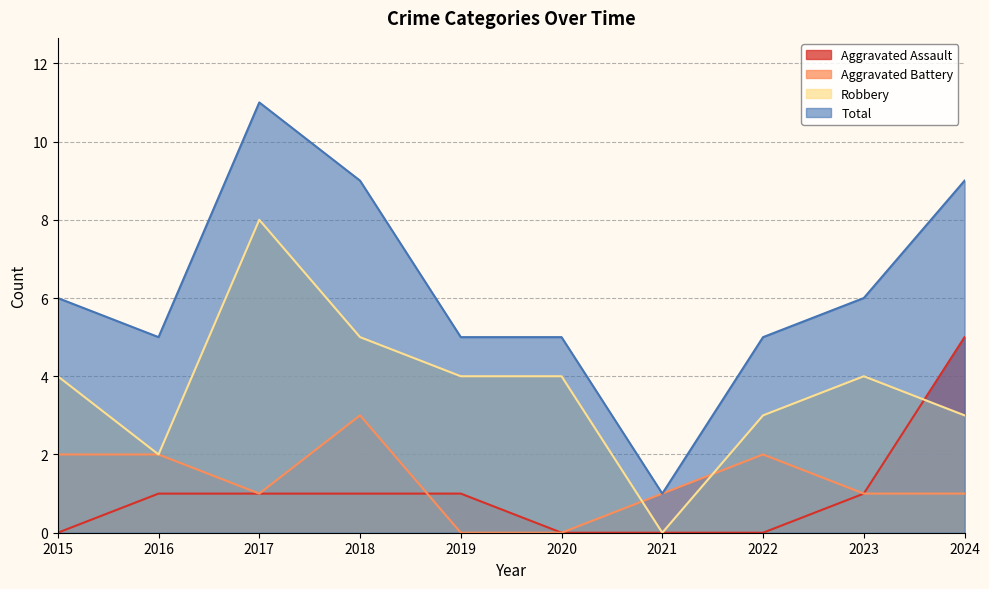

How many lines are shown in the chart?

4